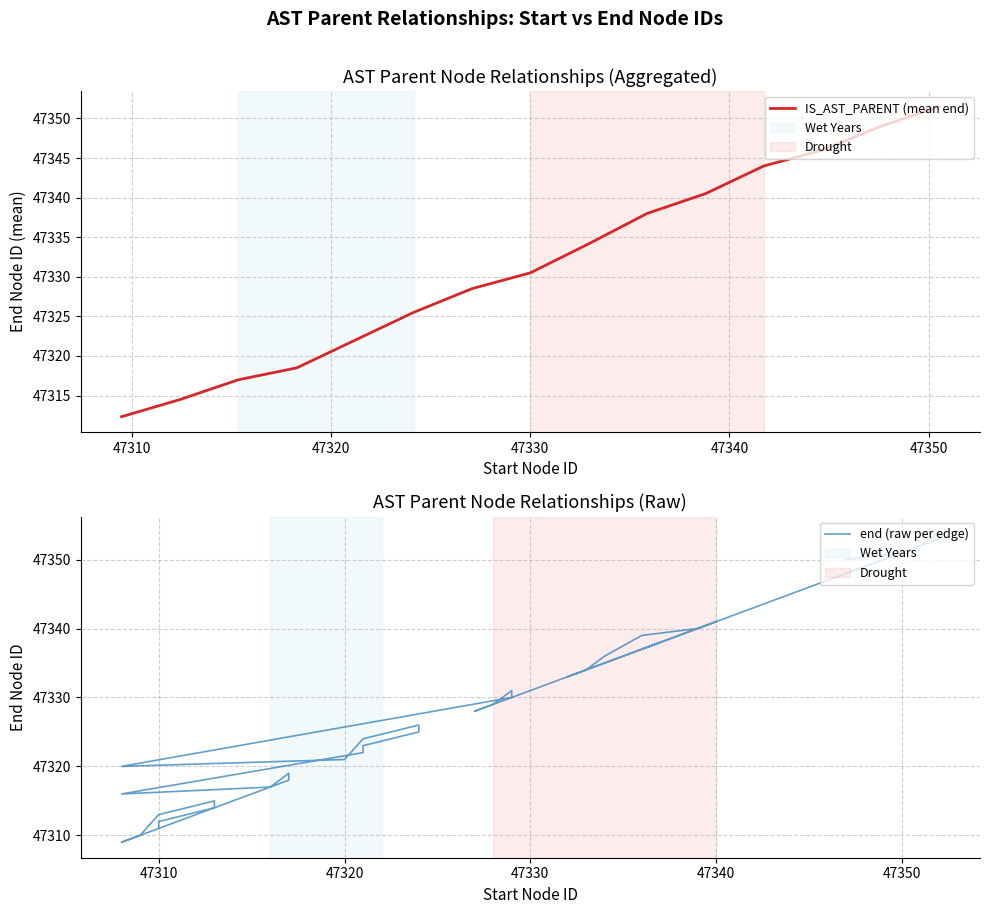

What is the sum of all values?

1893213